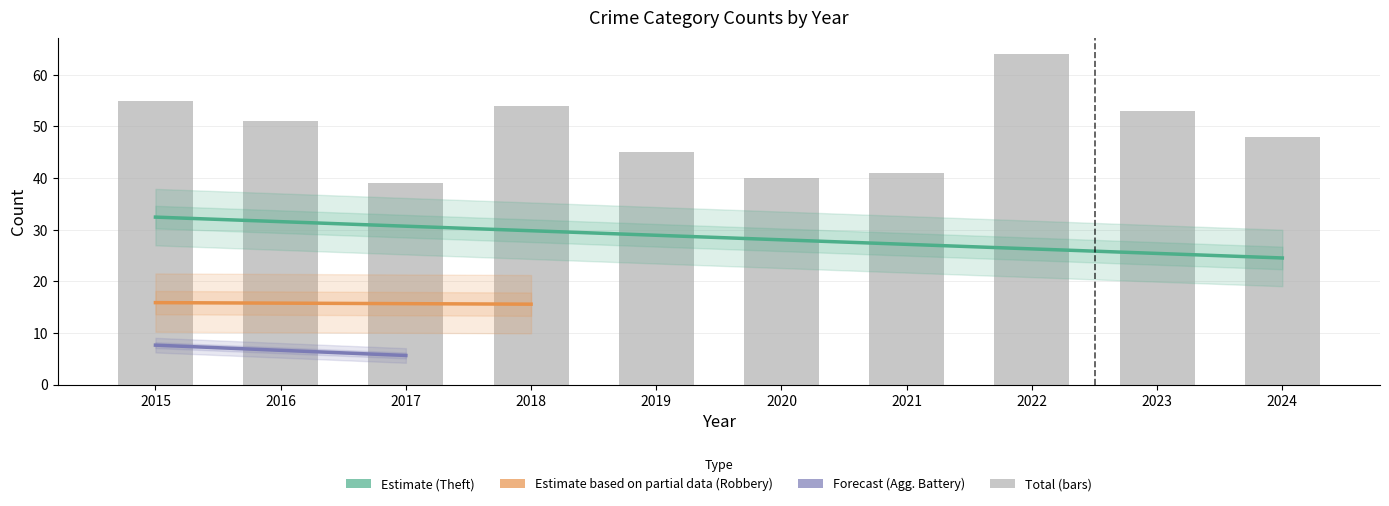

Which series has the largest range (max minus min)?

Total